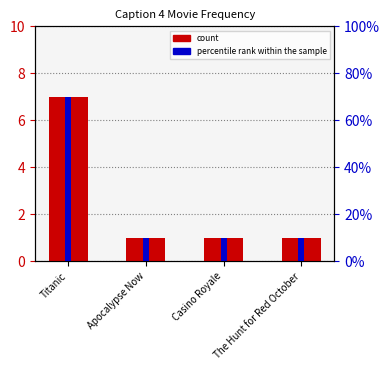

Is it true that percentile rank within the sample equals 10 at Casino Royale?

True